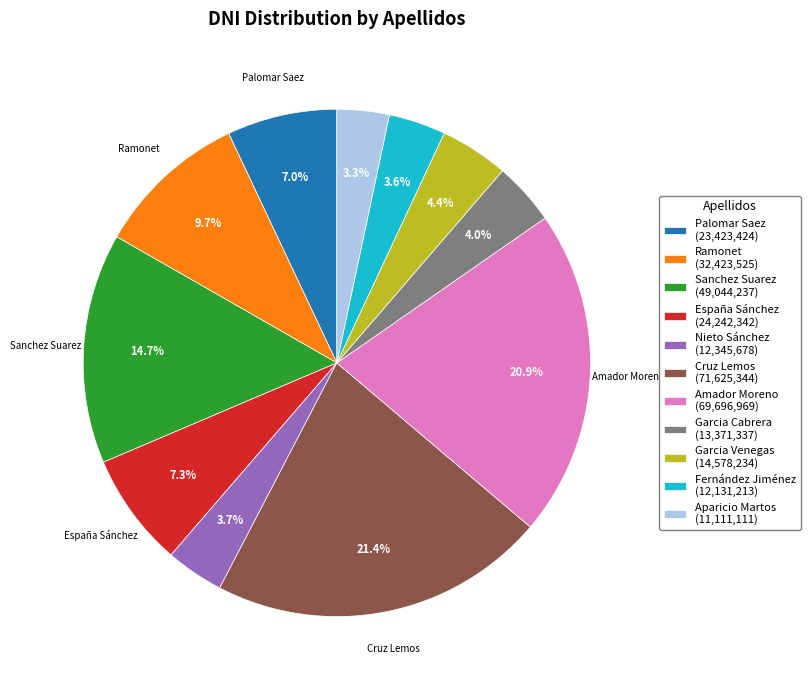

Which has a higher value, Sanchez Suarez or Aparicio Martos?

Sanchez Suarez